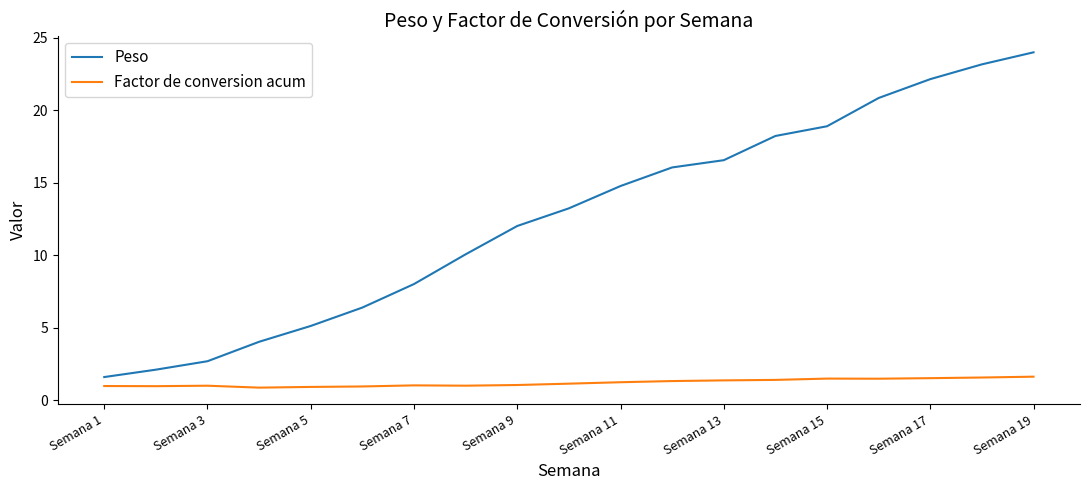

Rank the series by their maximum value, from lowest to highest.

Factor de conversion acum, Peso